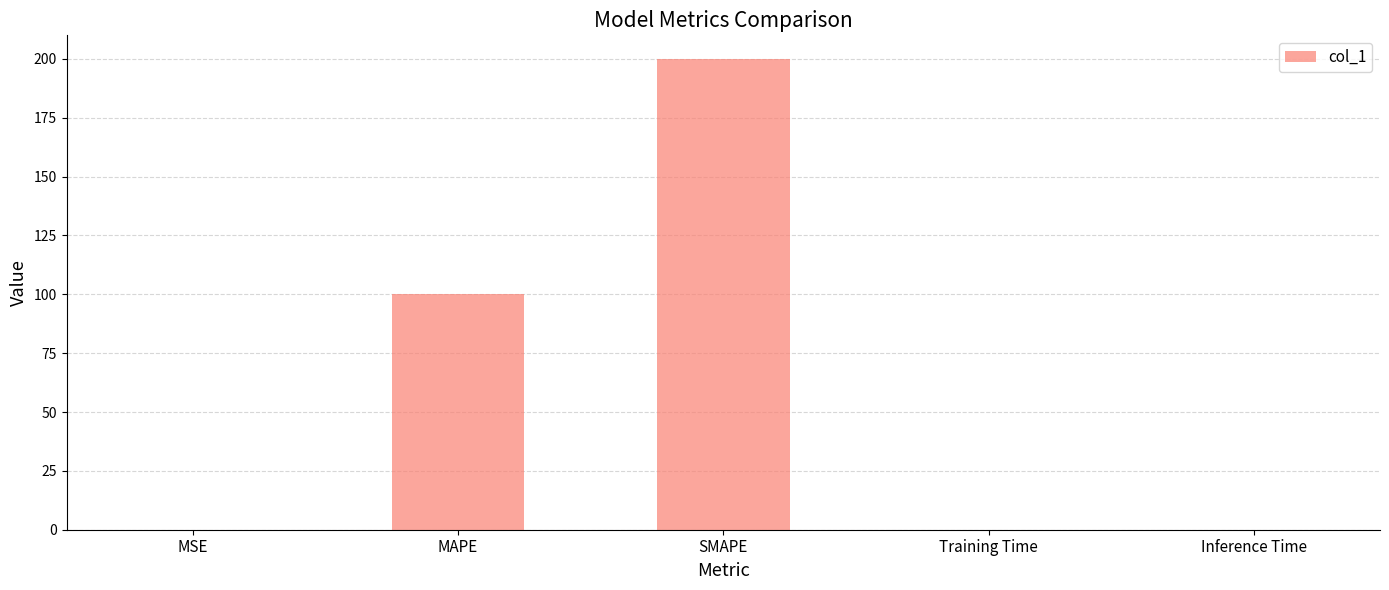

Are the bars horizontal?

No